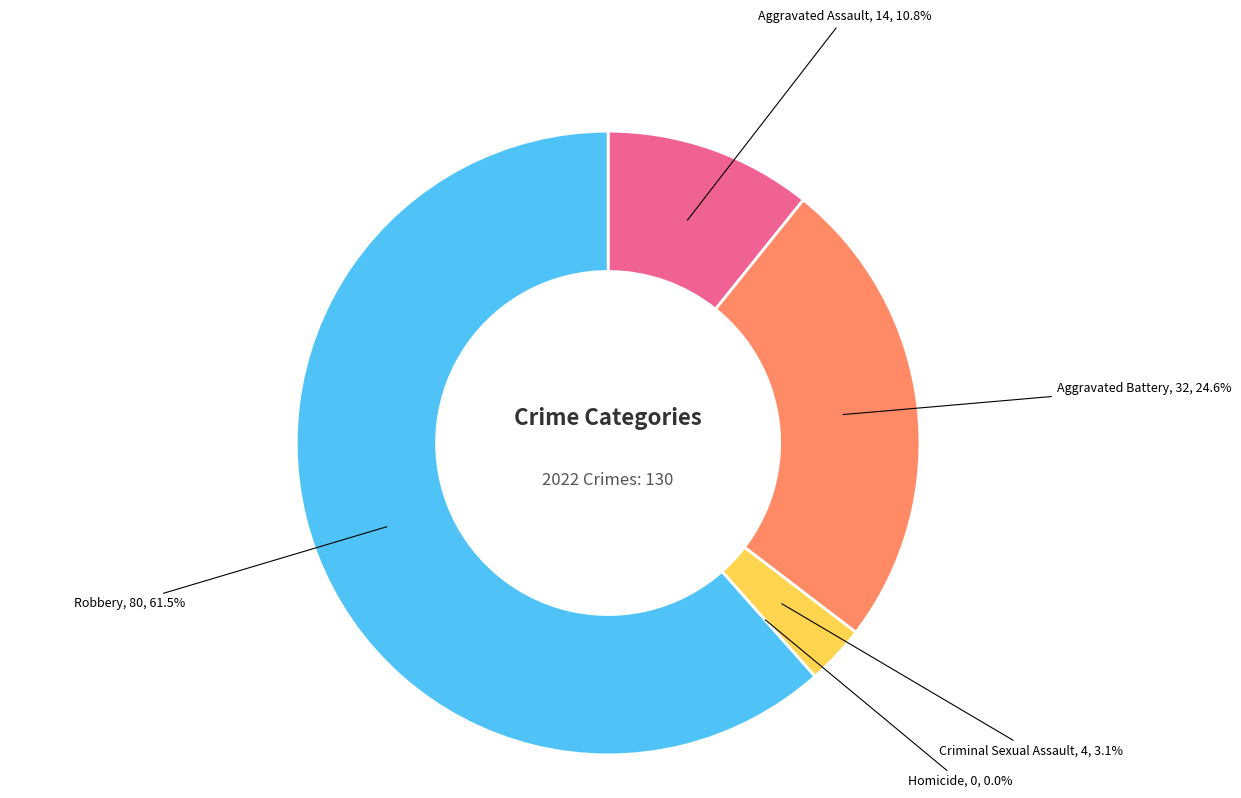

Does any single category account for the majority?

Yes